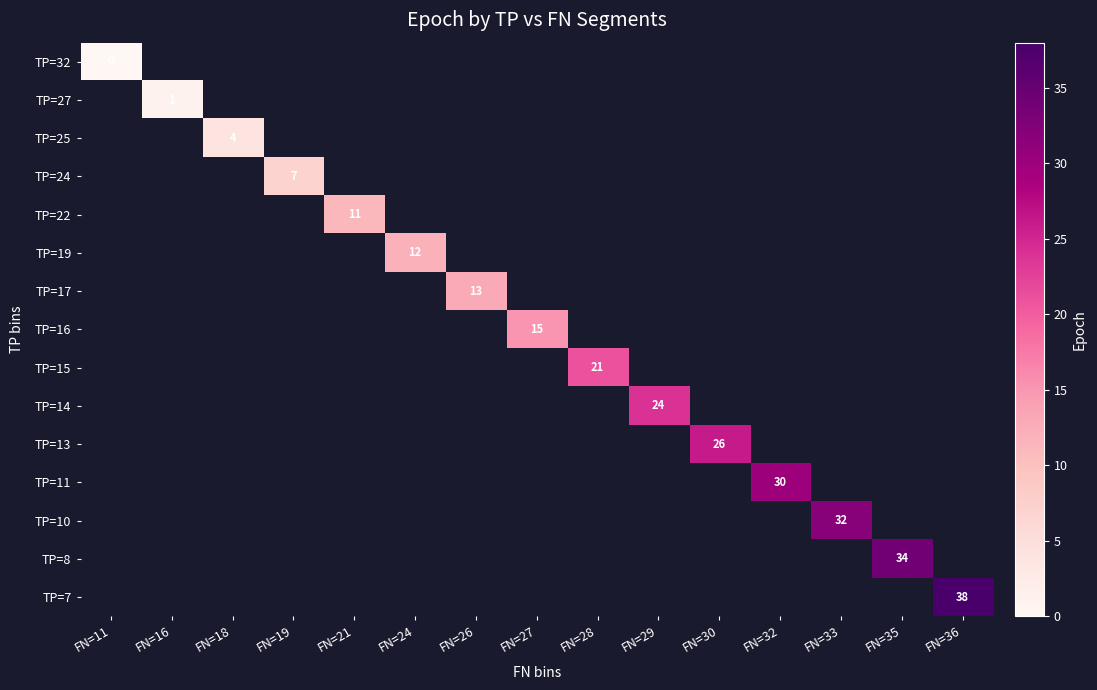

Rank the series at FN=35 from lowest to highest value.

TP=32, TP=27, TP=25, TP=24, TP=22, TP=19, TP=17, TP=16, TP=15, TP=14, TP=13, TP=11, TP=10, TP=8, TP=7